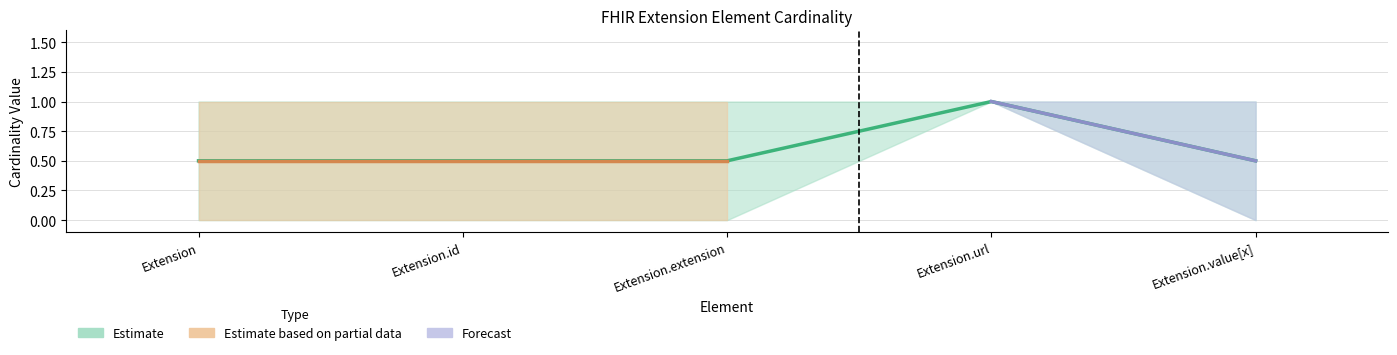

The value of Base Max at Extension is 0. True or false?

False